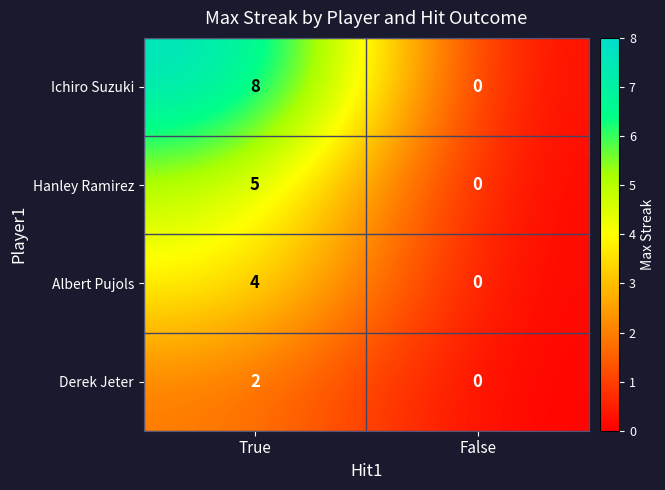

At which category is the sum across all series the highest?

True